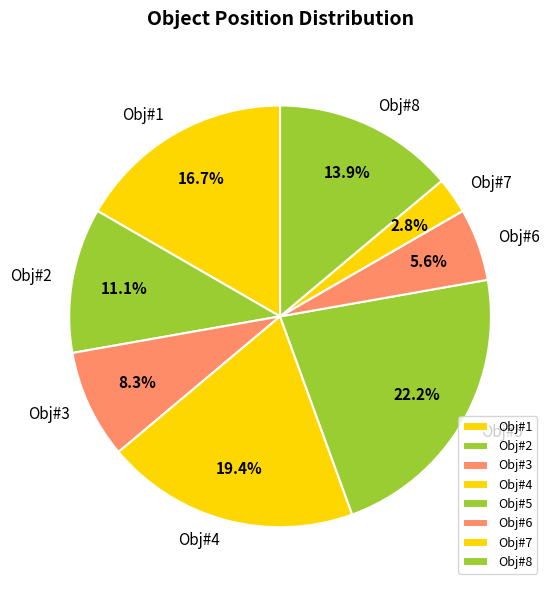

True or false: Obj#4 accounts for 19% of the total.

True